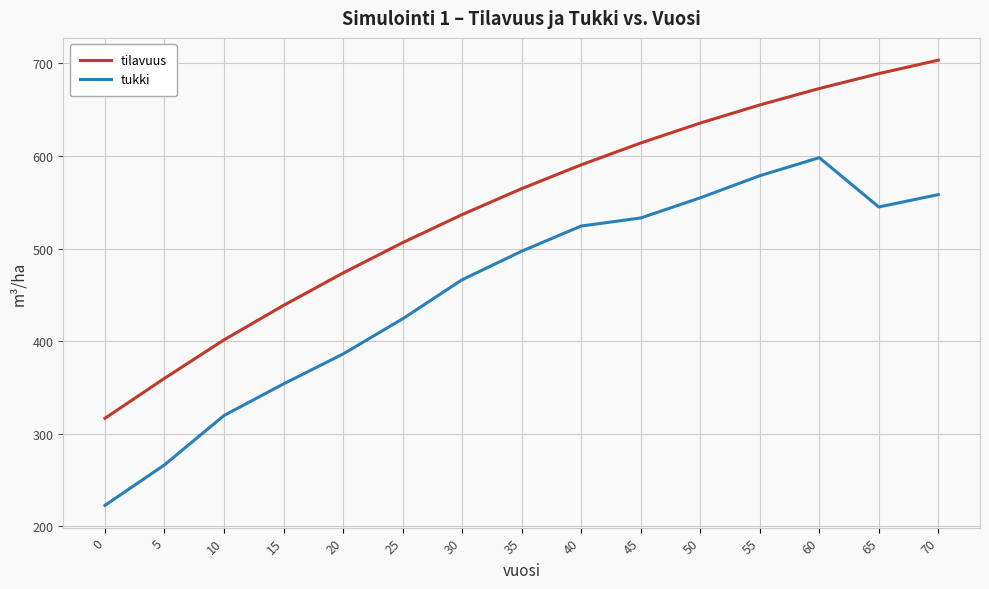

What is the greatest value displayed?

703.4